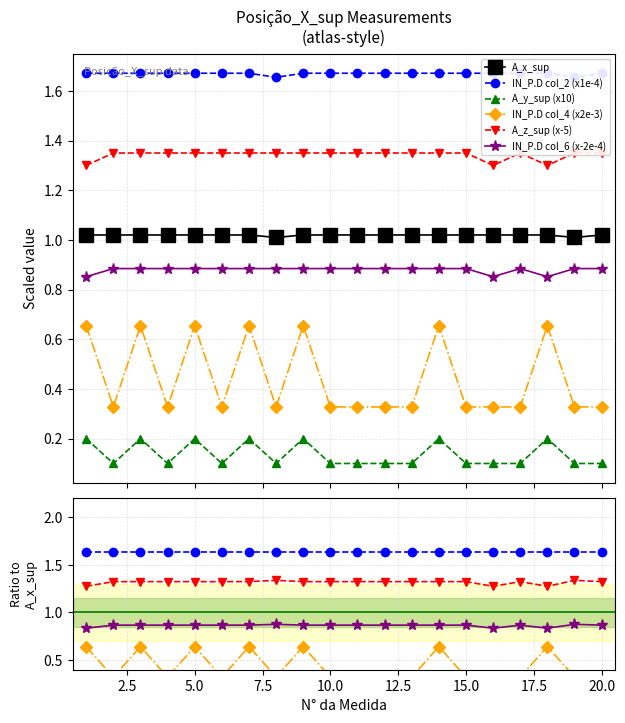

In IN_P.D col_4 (x2e-3), how many points are lower than both neighbors (excluding endpoints)?

4